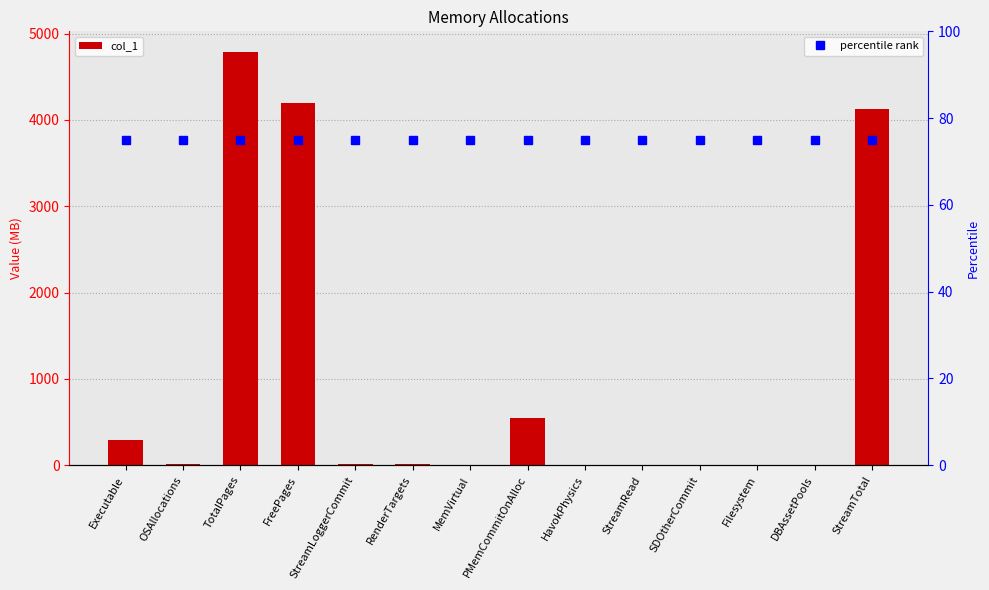

What is the total value across all series at FreePages?

4271.6